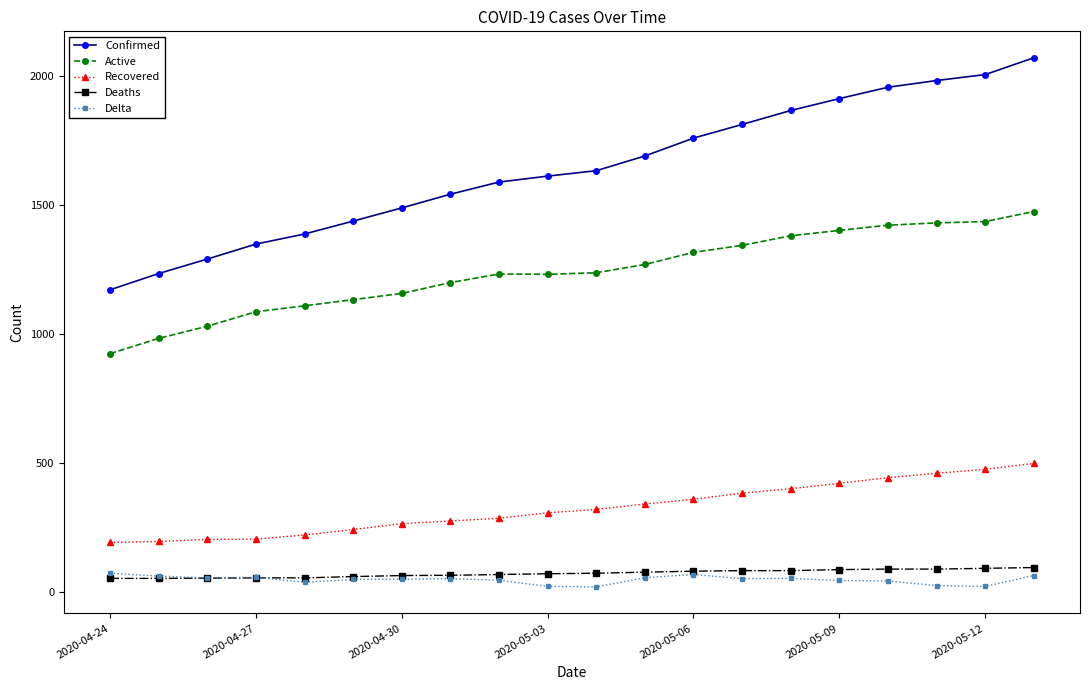

Which series has the largest total across all categories?

Confirmed